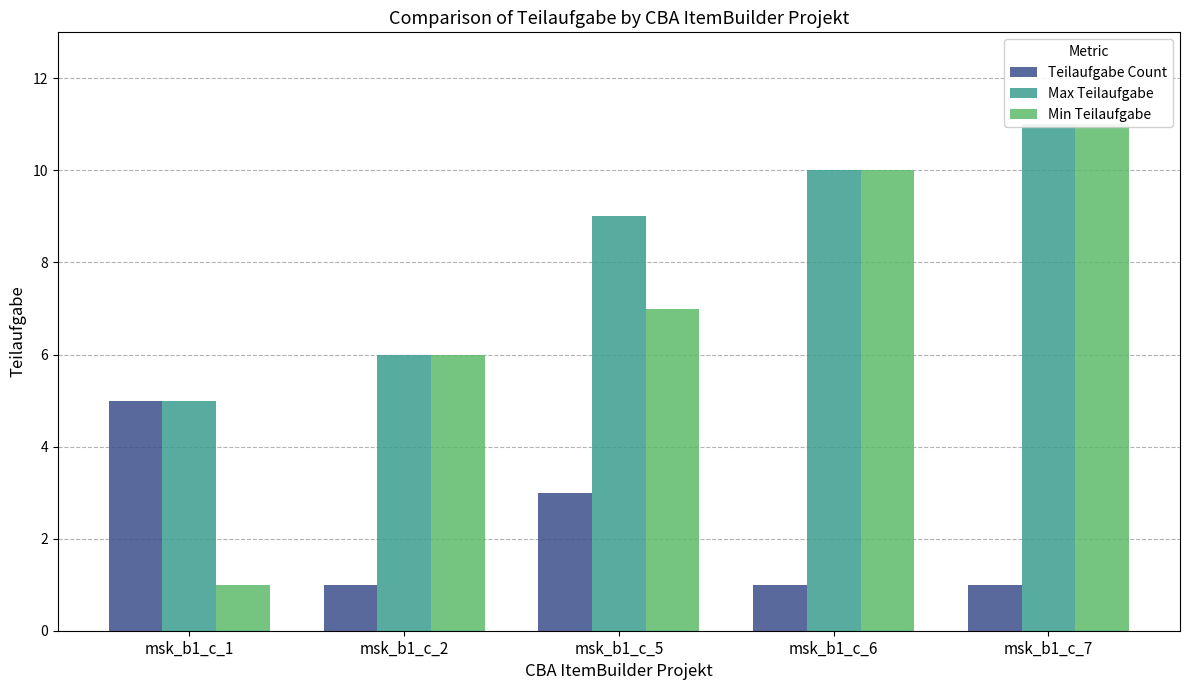

At msk_b1_c_2, list the series in order from largest to smallest.

Max Teilaufgabe, Min Teilaufgabe, Teilaufgabe Count